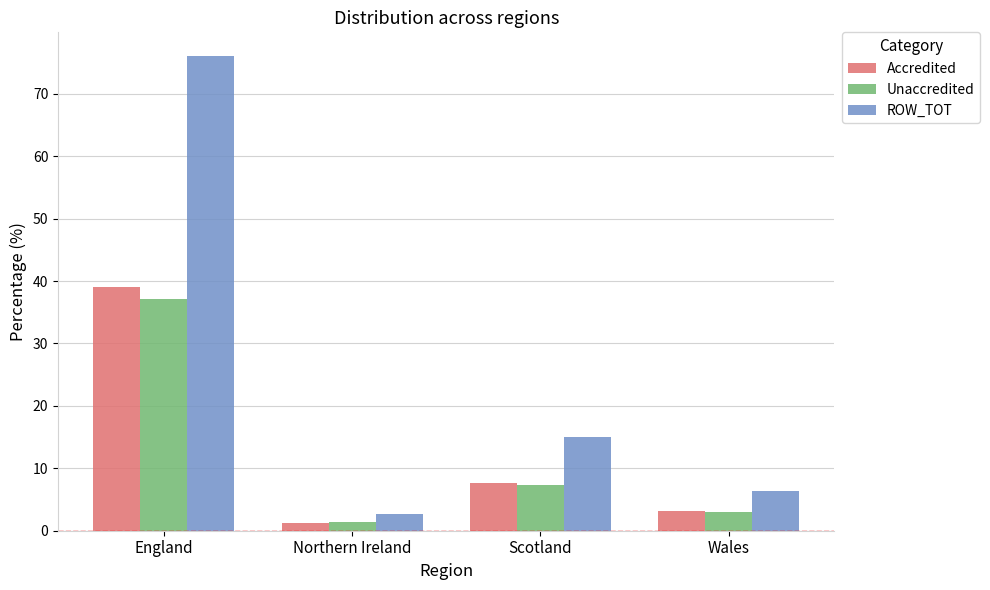

Read the Unaccredited value at Wales.

3.1